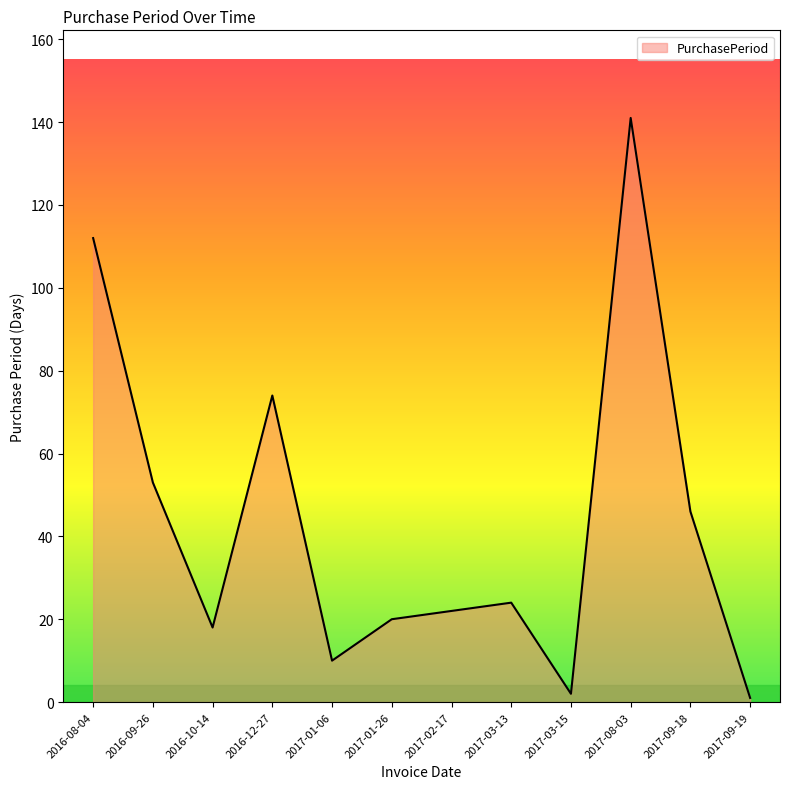

How many series are shown in this chart?

1